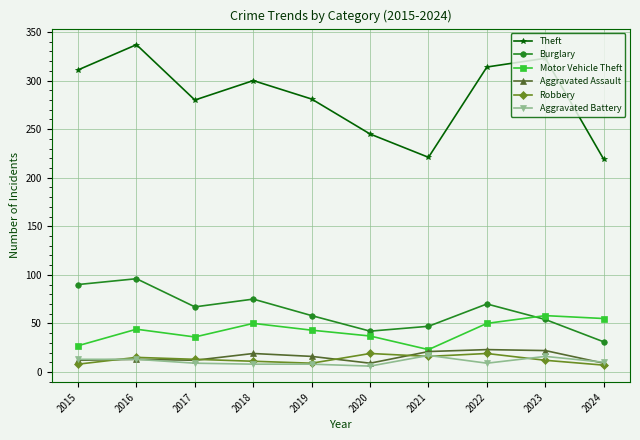

Is it true that Burglary equals 40 at 2017?

False